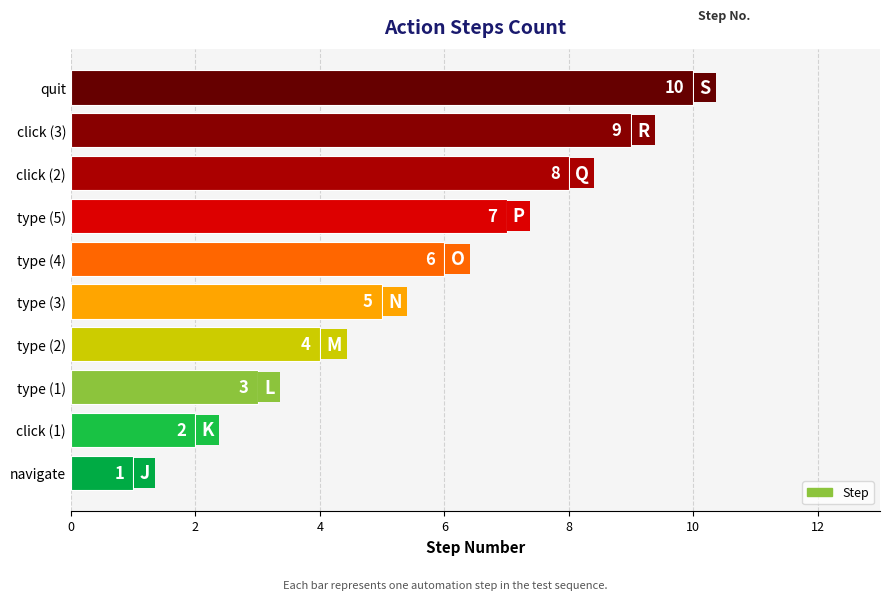

How many data points does each series have?

10